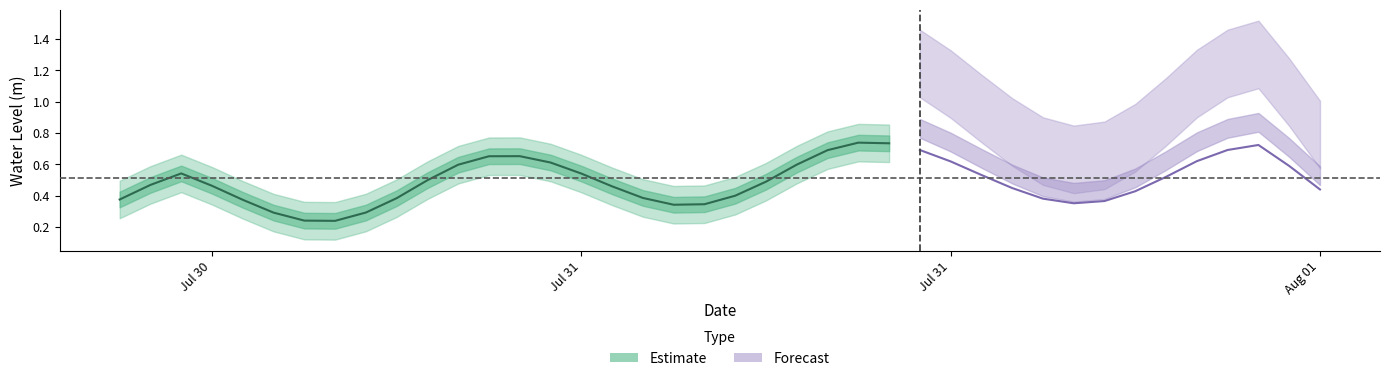

Which category has the lowest value across all series?

2025-07-30 19:00:00